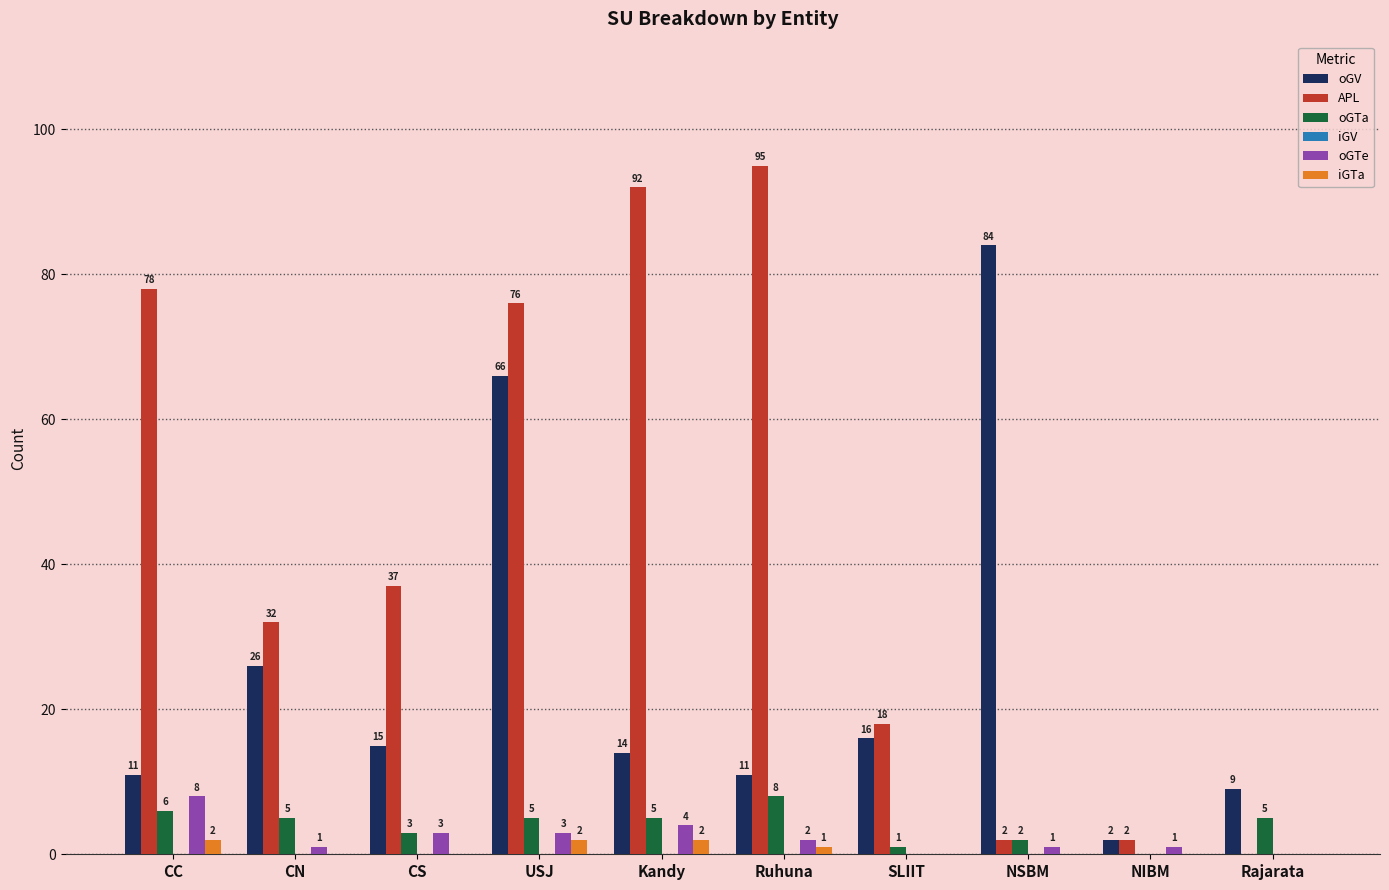

What is the total value across all series at NSBM?

89